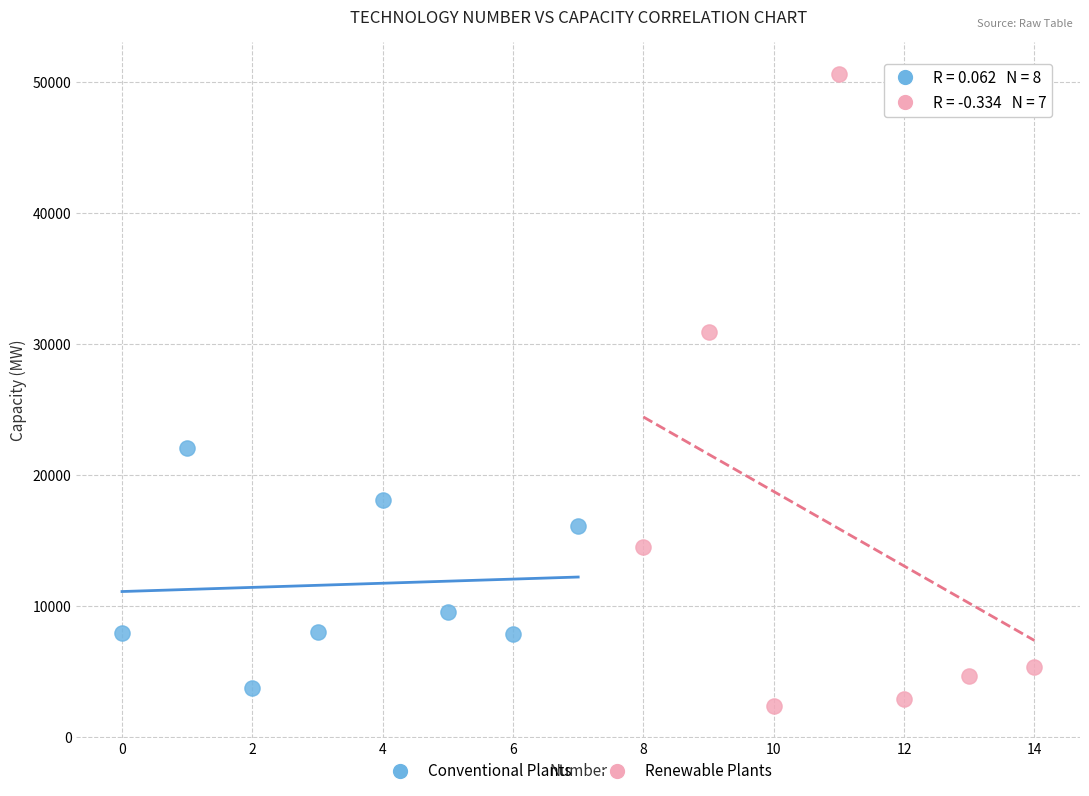

Which series contains the highest Y value?

Renewable Plants